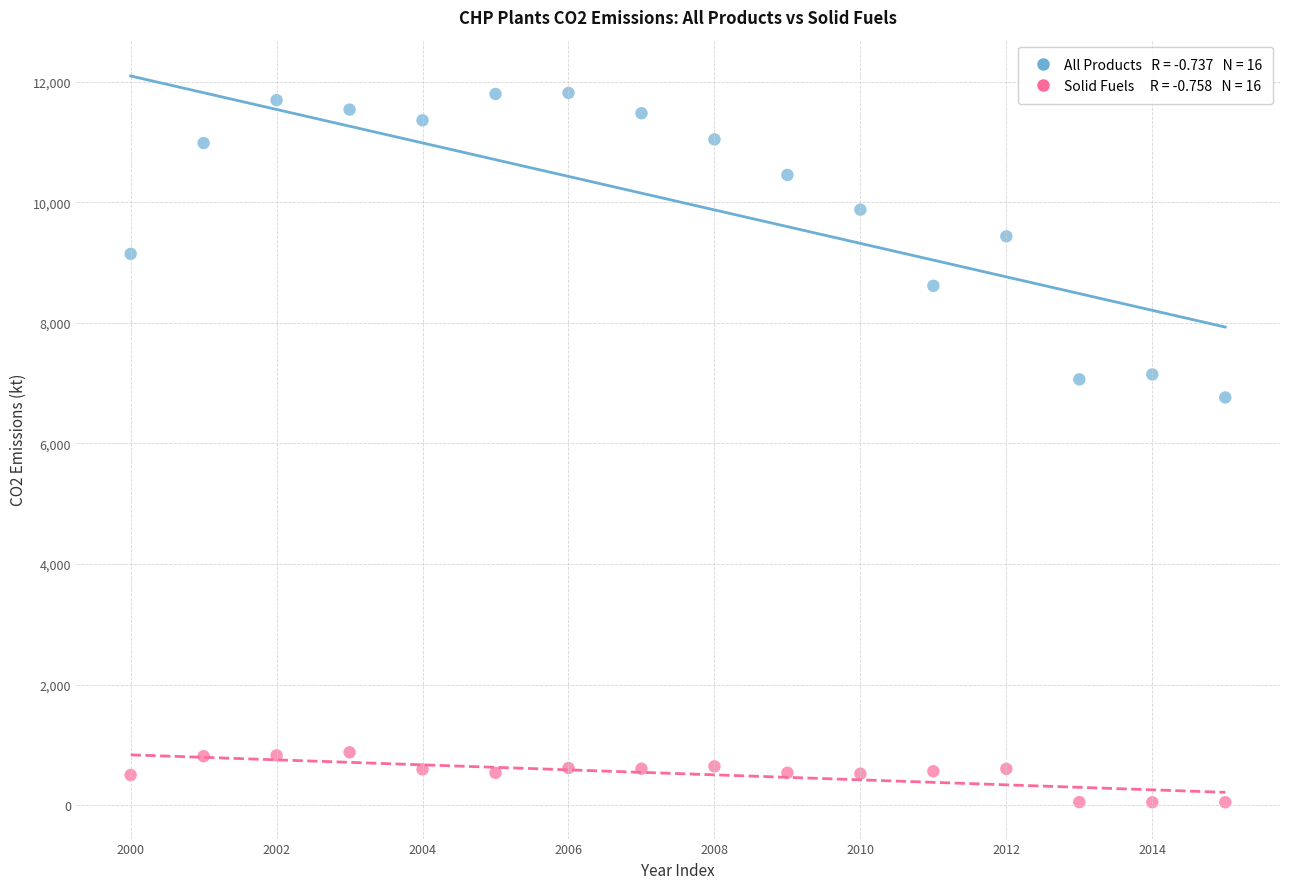

How many data points are displayed?

32